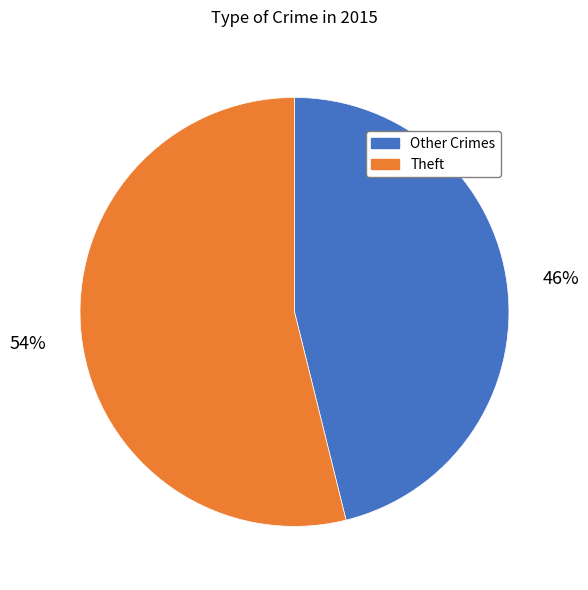

To the nearest percent, what is the difference between the largest and smallest slice percentages?

8%